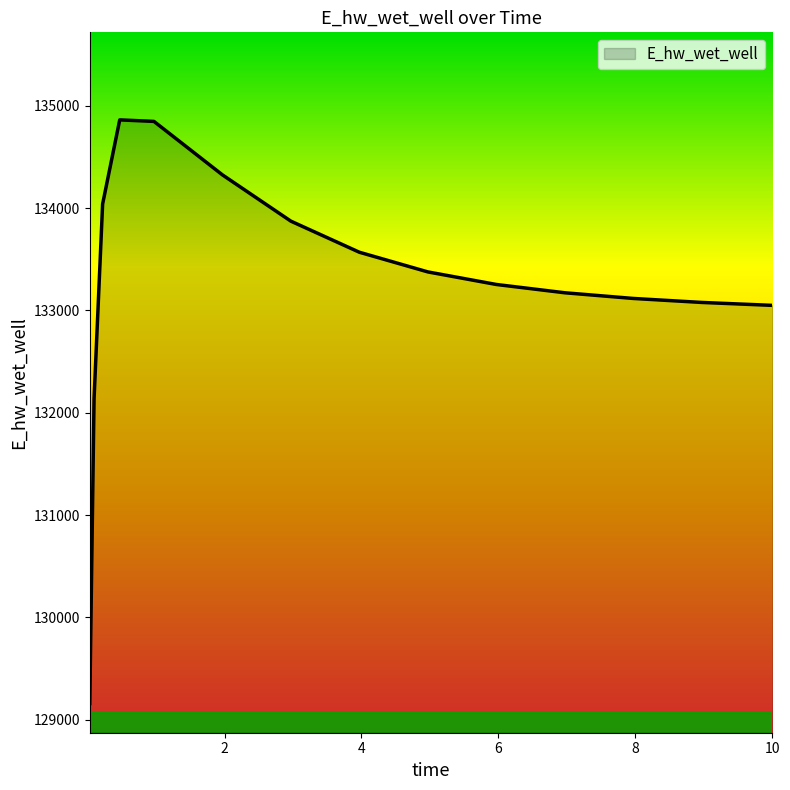

Does the chart display data point markers on the line(s)?

No